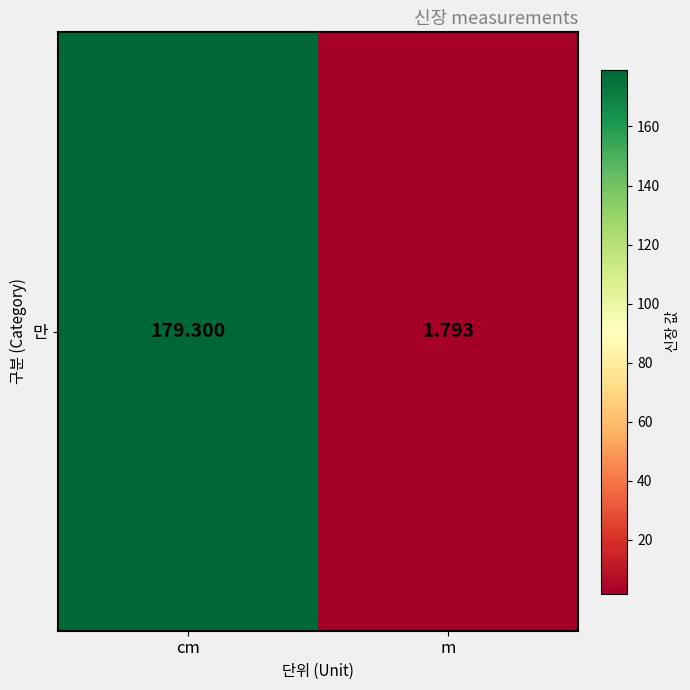

How many values exceed 179?

1